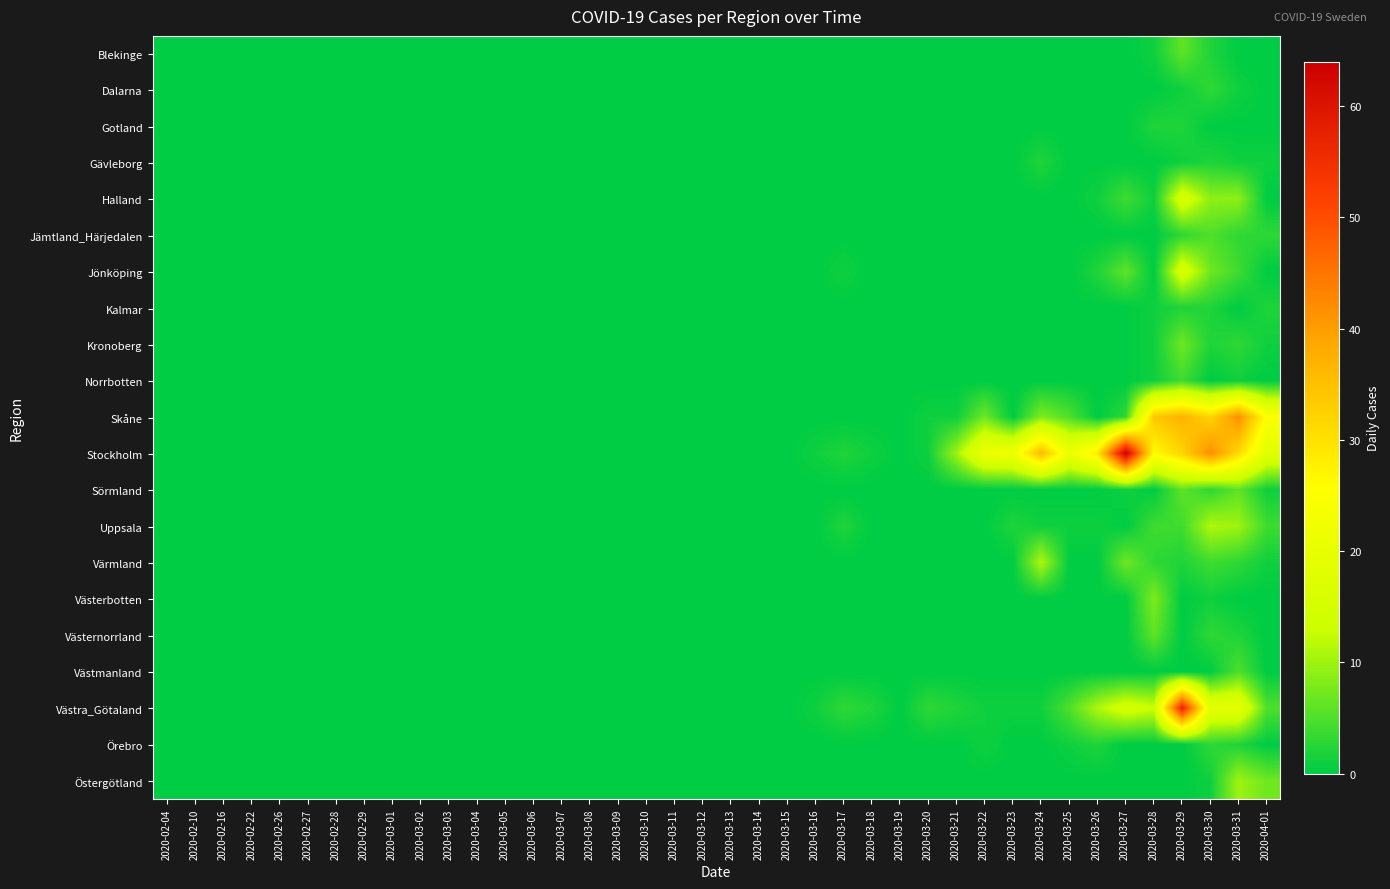

Reading right to left, transcribe all the data shown in this chart.

Blekinge: 2020-04-01=0	2020-03-31=0	2020-03-30=2	2020-03-29=6	2020-03-28=1	2020-03-27=0	2020-03-26=0	2020-03-25=0	2020-03-24=0	2020-03-23=0	2020-03-22=0	2020-03-21=0	2020-03-20=0	2020-03-19=0	2020-03-18=0	2020-03-17=0	2020-03-16=0	2020-03-15=0	2020-03-14=0	2020-03-13=0	2020-03-12=0	2020-03-11=0	2020-03-10=0	2020-03-09=0	2020-03-08=0	2020-03-07=0	2020-03-06=0	2020-03-05=0	2020-03-04=0	2020-03-03=0	2020-03-02=0	2020-03-01=0	2020-02-29=0	2020-02-28=0	2020-02-27=0	2020-02-26=0	2020-02-22=0	2020-02-16=0	2020-02-10=0	2020-02-04=0
Dalarna: 2020-04-01=0	2020-03-31=1	2020-03-30=3	2020-03-29=1	2020-03-28=0	2020-03-27=0	2020-03-26=0	2020-03-25=0	2020-03-24=0	2020-03-23=0	2020-03-22=0	2020-03-21=0	2020-03-20=0	2020-03-19=0	2020-03-18=0	2020-03-17=0	2020-03-16=0	2020-03-15=0	2020-03-14=0	2020-03-13=0	2020-03-12=0	2020-03-11=0	2020-03-10=0	2020-03-09=0	2020-03-08=0	2020-03-07=0	2020-03-06=0	2020-03-05=0	2020-03-04=0	2020-03-03=0	2020-03-02=0	2020-03-01=0	2020-02-29=0	2020-02-28=0	2020-02-27=0	2020-02-26=0	2020-02-22=0	2020-02-16=0	2020-02-10=0	2020-02-04=0
Gotland: 2020-04-01=0	2020-03-31=0	2020-03-30=0	2020-03-29=2	2020-03-28=2	2020-03-27=0	2020-03-26=0	2020-03-25=0	2020-03-24=0	2020-03-23=0	2020-03-22=0	2020-03-21=0	2020-03-20=0	2020-03-19=0	2020-03-18=0	2020-03-17=0	2020-03-16=0	2020-03-15=0	2020-03-14=0	2020-03-13=0	2020-03-12=0	2020-03-11=0	2020-03-10=0	2020-03-09=0	2020-03-08=0	2020-03-07=0	2020-03-06=0	2020-03-05=0	2020-03-04=0	2020-03-03=0	2020-03-02=0	2020-03-01=0	2020-02-29=0	2020-02-28=0	2020-02-27=0	2020-02-26=0	2020-02-22=0	2020-02-16=0	2020-02-10=0	2020-02-04=0
Gävleborg: 2020-04-01=1	2020-03-31=1	2020-03-30=2	2020-03-29=1	2020-03-28=0	2020-03-27=0	2020-03-26=0	2020-03-25=0	2020-03-24=2	2020-03-23=0	2020-03-22=0	2020-03-21=0	2020-03-20=0	2020-03-19=0	2020-03-18=0	2020-03-17=0	2020-03-16=0	2020-03-15=0	2020-03-14=0	2020-03-13=0	2020-03-12=0	2020-03-11=0	2020-03-10=0	2020-03-09=0	2020-03-08=0	2020-03-07=0	2020-03-06=0	2020-03-05=0	2020-03-04=0	2020-03-03=0	2020-03-02=0	2020-03-01=0	2020-02-29=0	2020-02-28=0	2020-02-27=0	2020-02-26=0	2020-02-22=0	2020-02-16=0	2020-02-10=0	2020-02-04=0
Halland: 2020-04-01=0	2020-03-31=9	2020-03-30=9	2020-03-29=16	2020-03-28=1	2020-03-27=4	2020-03-26=1	2020-03-25=0	2020-03-24=0	2020-03-23=0	2020-03-22=0	2020-03-21=0	2020-03-20=0	2020-03-19=0	2020-03-18=0	2020-03-17=0	2020-03-16=0	2020-03-15=0	2020-03-14=0	2020-03-13=0	2020-03-12=0	2020-03-11=0	2020-03-10=0	2020-03-09=0	2020-03-08=0	2020-03-07=0	2020-03-06=0	2020-03-05=0	2020-03-04=0	2020-03-03=0	2020-03-02=0	2020-03-01=0	2020-02-29=0	2020-02-28=0	2020-02-27=0	2020-02-26=0	2020-02-22=0	2020-02-16=0	2020-02-10=0	2020-02-04=0
Jämtland_Härjedalen: 2020-04-01=3	2020-03-31=3	2020-03-30=5	2020-03-29=3	2020-03-28=0	2020-03-27=0	2020-03-26=0	2020-03-25=0	2020-03-24=0	2020-03-23=0	2020-03-22=0	2020-03-21=0	2020-03-20=0	2020-03-19=0	2020-03-18=0	2020-03-17=0	2020-03-16=0	2020-03-15=0	2020-03-14=0	2020-03-13=0	2020-03-12=0	2020-03-11=0	2020-03-10=0	2020-03-09=0	2020-03-08=0	2020-03-07=0	2020-03-06=0	2020-03-05=0	2020-03-04=0	2020-03-03=0	2020-03-02=0	2020-03-01=0	2020-02-29=0	2020-02-28=0	2020-02-27=0	2020-02-26=0	2020-02-22=0	2020-02-16=0	2020-02-10=0	2020-02-04=0
Jönköping: 2020-04-01=0	2020-03-31=4	2020-03-30=7	2020-03-29=16	2020-03-28=0	2020-03-27=6	2020-03-26=2	2020-03-25=0	2020-03-24=0	2020-03-23=0	2020-03-22=0	2020-03-21=0	2020-03-20=0	2020-03-19=0	2020-03-18=0	2020-03-17=1	2020-03-16=0	2020-03-15=0	2020-03-14=0	2020-03-13=0	2020-03-12=0	2020-03-11=0	2020-03-10=0	2020-03-09=0	2020-03-08=0	2020-03-07=0	2020-03-06=0	2020-03-05=0	2020-03-04=0	2020-03-03=0	2020-03-02=0	2020-03-01=0	2020-02-29=0	2020-02-28=0	2020-02-27=0	2020-02-26=0	2020-02-22=0	2020-02-16=0	2020-02-10=0	2020-02-04=0
Kalmar: 2020-04-01=2	2020-03-31=0	2020-03-30=2	2020-03-29=2	2020-03-28=1	2020-03-27=0	2020-03-26=0	2020-03-25=0	2020-03-24=0	2020-03-23=0	2020-03-22=0	2020-03-21=0	2020-03-20=0	2020-03-19=0	2020-03-18=0	2020-03-17=0	2020-03-16=0	2020-03-15=0	2020-03-14=0	2020-03-13=0	2020-03-12=0	2020-03-11=0	2020-03-10=0	2020-03-09=0	2020-03-08=0	2020-03-07=0	2020-03-06=0	2020-03-05=0	2020-03-04=0	2020-03-03=0	2020-03-02=0	2020-03-01=0	2020-02-29=0	2020-02-28=0	2020-02-27=0	2020-02-26=0	2020-02-22=0	2020-02-16=0	2020-02-10=0	2020-02-04=0
Kronoberg: 2020-04-01=1	2020-03-31=3	2020-03-30=2	2020-03-29=7	2020-03-28=1	2020-03-27=0	2020-03-26=0	2020-03-25=0	2020-03-24=0	2020-03-23=0	2020-03-22=0	2020-03-21=0	2020-03-20=0	2020-03-19=0	2020-03-18=0	2020-03-17=0	2020-03-16=0	2020-03-15=0	2020-03-14=0	2020-03-13=0	2020-03-12=0	2020-03-11=0	2020-03-10=0	2020-03-09=0	2020-03-08=0	2020-03-07=0	2020-03-06=0	2020-03-05=0	2020-03-04=0	2020-03-03=0	2020-03-02=0	2020-03-01=0	2020-02-29=0	2020-02-28=0	2020-02-27=0	2020-02-26=0	2020-02-22=0	2020-02-16=0	2020-02-10=0	2020-02-04=0
Norrbotten: 2020-04-01=0	2020-03-31=1	2020-03-30=0	2020-03-29=4	2020-03-28=1	2020-03-27=0	2020-03-26=0	2020-03-25=0	2020-03-24=0	2020-03-23=0	2020-03-22=0	2020-03-21=0	2020-03-20=0	2020-03-19=0	2020-03-18=0	2020-03-17=0	2020-03-16=0	2020-03-15=0	2020-03-14=0	2020-03-13=0	2020-03-12=0	2020-03-11=0	2020-03-10=0	2020-03-09=0	2020-03-08=0	2020-03-07=0	2020-03-06=0	2020-03-05=0	2020-03-04=0	2020-03-03=0	2020-03-02=0	2020-03-01=0	2020-02-29=0	2020-02-28=0	2020-02-27=0	2020-02-26=0	2020-02-22=0	2020-02-16=0	2020-02-10=0	2020-02-04=0
Skåne: 2020-04-01=25	2020-03-31=42	2020-03-30=32	2020-03-29=37	2020-03-28=34	2020-03-27=3	2020-03-26=0	2020-03-25=5	2020-03-24=8	2020-03-23=0	2020-03-22=7	2020-03-21=1	2020-03-20=1	2020-03-19=0	2020-03-18=0	2020-03-17=0	2020-03-16=0	2020-03-15=0	2020-03-14=0	2020-03-13=0	2020-03-12=0	2020-03-11=0	2020-03-10=0	2020-03-09=0	2020-03-08=0	2020-03-07=0	2020-03-06=0	2020-03-05=0	2020-03-04=0	2020-03-03=0	2020-03-02=0	2020-03-01=0	2020-02-29=0	2020-02-28=0	2020-02-27=0	2020-02-26=0	2020-02-22=0	2020-02-16=0	2020-02-10=0	2020-02-04=0
Stockholm: 2020-04-01=18	2020-03-31=31	2020-03-30=42	2020-03-29=32	2020-03-28=26	2020-03-27=64	2020-03-26=29	2020-03-25=21	2020-03-24=36	2020-03-23=22	2020-03-22=21	2020-03-21=10	2020-03-20=1	2020-03-19=0	2020-03-18=1	2020-03-17=2	2020-03-16=1	2020-03-15=0	2020-03-14=0	2020-03-13=0	2020-03-12=0	2020-03-11=0	2020-03-10=0	2020-03-09=0	2020-03-08=0	2020-03-07=0	2020-03-06=0	2020-03-05=0	2020-03-04=0	2020-03-03=0	2020-03-02=0	2020-03-01=0	2020-02-29=0	2020-02-28=0	2020-02-27=0	2020-02-26=0	2020-02-22=0	2020-02-16=0	2020-02-10=0	2020-02-04=0
Sörmland: 2020-04-01=1	2020-03-31=6	2020-03-30=3	2020-03-29=6	2020-03-28=0	2020-03-27=1	2020-03-26=0	2020-03-25=0	2020-03-24=0	2020-03-23=0	2020-03-22=0	2020-03-21=0	2020-03-20=0	2020-03-19=0	2020-03-18=0	2020-03-17=0	2020-03-16=0	2020-03-15=0	2020-03-14=0	2020-03-13=0	2020-03-12=0	2020-03-11=0	2020-03-10=0	2020-03-09=0	2020-03-08=0	2020-03-07=0	2020-03-06=0	2020-03-05=0	2020-03-04=0	2020-03-03=0	2020-03-02=0	2020-03-01=0	2020-02-29=0	2020-02-28=0	2020-02-27=0	2020-02-26=0	2020-02-22=0	2020-02-16=0	2020-02-10=0	2020-02-04=0
Uppsala: 2020-04-01=4	2020-03-31=10	2020-03-30=11	2020-03-29=4	2020-03-28=4	2020-03-27=0	2020-03-26=1	2020-03-25=1	2020-03-24=1	2020-03-23=2	2020-03-22=0	2020-03-21=0	2020-03-20=0	2020-03-19=0	2020-03-18=0	2020-03-17=2	2020-03-16=0	2020-03-15=0	2020-03-14=0	2020-03-13=0	2020-03-12=0	2020-03-11=0	2020-03-10=0	2020-03-09=0	2020-03-08=0	2020-03-07=0	2020-03-06=0	2020-03-05=0	2020-03-04=0	2020-03-03=0	2020-03-02=0	2020-03-01=0	2020-02-29=0	2020-02-28=0	2020-02-27=0	2020-02-26=0	2020-02-22=0	2020-02-16=0	2020-02-10=0	2020-02-04=0
Värmland: 2020-04-01=1	2020-03-31=3	2020-03-30=4	2020-03-29=2	2020-03-28=3	2020-03-27=7	2020-03-26=0	2020-03-25=0	2020-03-24=11	2020-03-23=0	2020-03-22=0	2020-03-21=0	2020-03-20=0	2020-03-19=0	2020-03-18=0	2020-03-17=0	2020-03-16=0	2020-03-15=0	2020-03-14=0	2020-03-13=0	2020-03-12=0	2020-03-11=0	2020-03-10=0	2020-03-09=0	2020-03-08=0	2020-03-07=0	2020-03-06=0	2020-03-05=0	2020-03-04=0	2020-03-03=0	2020-03-02=0	2020-03-01=0	2020-02-29=0	2020-02-28=0	2020-02-27=0	2020-02-26=0	2020-02-22=0	2020-02-16=0	2020-02-10=0	2020-02-04=0
Västerbotten: 2020-04-01=0	2020-03-31=0	2020-03-30=1	2020-03-29=0	2020-03-28=8	2020-03-27=0	2020-03-26=0	2020-03-25=0	2020-03-24=0	2020-03-23=0	2020-03-22=0	2020-03-21=0	2020-03-20=0	2020-03-19=0	2020-03-18=0	2020-03-17=0	2020-03-16=0	2020-03-15=0	2020-03-14=0	2020-03-13=0	2020-03-12=0	2020-03-11=0	2020-03-10=0	2020-03-09=0	2020-03-08=0	2020-03-07=0	2020-03-06=0	2020-03-05=0	2020-03-04=0	2020-03-03=0	2020-03-02=0	2020-03-01=0	2020-02-29=0	2020-02-28=0	2020-02-27=0	2020-02-26=0	2020-02-22=0	2020-02-16=0	2020-02-10=0	2020-02-04=0
Västernorrland: 2020-04-01=0	2020-03-31=2	2020-03-30=3	2020-03-29=0	2020-03-28=6	2020-03-27=0	2020-03-26=0	2020-03-25=0	2020-03-24=0	2020-03-23=0	2020-03-22=0	2020-03-21=0	2020-03-20=0	2020-03-19=0	2020-03-18=0	2020-03-17=0	2020-03-16=0	2020-03-15=0	2020-03-14=0	2020-03-13=0	2020-03-12=0	2020-03-11=0	2020-03-10=0	2020-03-09=0	2020-03-08=0	2020-03-07=0	2020-03-06=0	2020-03-05=0	2020-03-04=0	2020-03-03=0	2020-03-02=0	2020-03-01=0	2020-02-29=0	2020-02-28=0	2020-02-27=0	2020-02-26=0	2020-02-22=0	2020-02-16=0	2020-02-10=0	2020-02-04=0
Västmanland: 2020-04-01=0	2020-03-31=5	2020-03-30=0	2020-03-29=0	2020-03-28=0	2020-03-27=0	2020-03-26=0	2020-03-25=0	2020-03-24=0	2020-03-23=0	2020-03-22=0	2020-03-21=0	2020-03-20=0	2020-03-19=0	2020-03-18=0	2020-03-17=0	2020-03-16=0	2020-03-15=0	2020-03-14=0	2020-03-13=0	2020-03-12=0	2020-03-11=0	2020-03-10=0	2020-03-09=0	2020-03-08=0	2020-03-07=0	2020-03-06=0	2020-03-05=0	2020-03-04=0	2020-03-03=0	2020-03-02=0	2020-03-01=0	2020-02-29=0	2020-02-28=0	2020-02-27=0	2020-02-26=0	2020-02-22=0	2020-02-16=0	2020-02-10=0	2020-02-04=0
Västra_Götaland: 2020-04-01=5	2020-03-31=19	2020-03-30=19	2020-03-29=57	2020-03-28=13	2020-03-27=15	2020-03-26=11	2020-03-25=5	2020-03-24=1	2020-03-23=1	2020-03-22=1	2020-03-21=2	2020-03-20=3	2020-03-19=0	2020-03-18=2	2020-03-17=3	2020-03-16=1	2020-03-15=0	2020-03-14=0	2020-03-13=0	2020-03-12=0	2020-03-11=0	2020-03-10=0	2020-03-09=0	2020-03-08=0	2020-03-07=0	2020-03-06=0	2020-03-05=0	2020-03-04=0	2020-03-03=0	2020-03-02=0	2020-03-01=0	2020-02-29=0	2020-02-28=0	2020-02-27=0	2020-02-26=0	2020-02-22=0	2020-02-16=0	2020-02-10=0	2020-02-04=0
Örebro: 2020-04-01=0	2020-03-31=2	2020-03-30=3	2020-03-29=0	2020-03-28=0	2020-03-27=0	2020-03-26=2	2020-03-25=1	2020-03-24=0	2020-03-23=0	2020-03-22=1	2020-03-21=0	2020-03-20=0	2020-03-19=0	2020-03-18=0	2020-03-17=0	2020-03-16=0	2020-03-15=0	2020-03-14=0	2020-03-13=0	2020-03-12=0	2020-03-11=0	2020-03-10=0	2020-03-09=0	2020-03-08=0	2020-03-07=0	2020-03-06=0	2020-03-05=0	2020-03-04=0	2020-03-03=0	2020-03-02=0	2020-03-01=0	2020-02-29=0	2020-02-28=0	2020-02-27=0	2020-02-26=0	2020-02-22=0	2020-02-16=0	2020-02-10=0	2020-02-04=0
Östergötland: 2020-04-01=7	2020-03-31=10	2020-03-30=1	2020-03-29=0	2020-03-28=0	2020-03-27=0	2020-03-26=0	2020-03-25=0	2020-03-24=0	2020-03-23=0	2020-03-22=0	2020-03-21=0	2020-03-20=0	2020-03-19=0	2020-03-18=0	2020-03-17=0	2020-03-16=0	2020-03-15=0	2020-03-14=0	2020-03-13=0	2020-03-12=0	2020-03-11=0	2020-03-10=0	2020-03-09=0	2020-03-08=0	2020-03-07=0	2020-03-06=0	2020-03-05=0	2020-03-04=0	2020-03-03=0	2020-03-02=0	2020-03-01=0	2020-02-29=0	2020-02-28=0	2020-02-27=0	2020-02-26=0	2020-02-22=0	2020-02-16=0	2020-02-10=0	2020-02-04=0